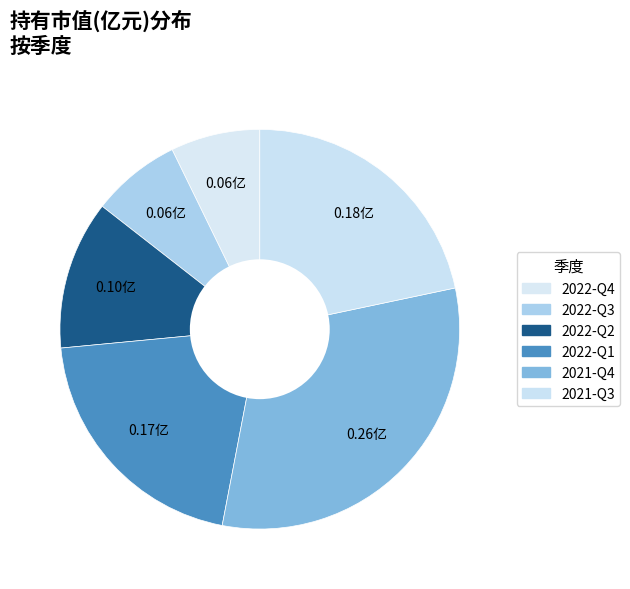

Between 2022-Q1 and 2022-Q3, which is larger?

2022-Q1